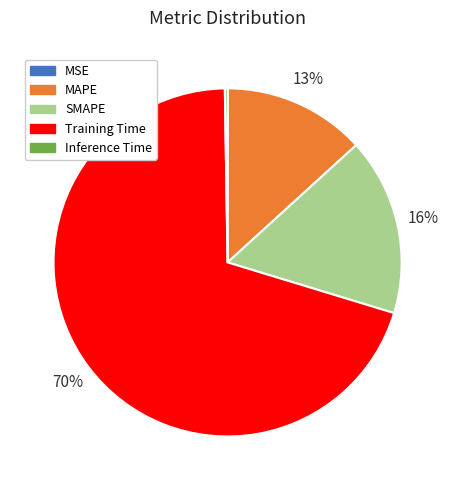

To the nearest percent, what percentage of the pie is MAPE?

13%